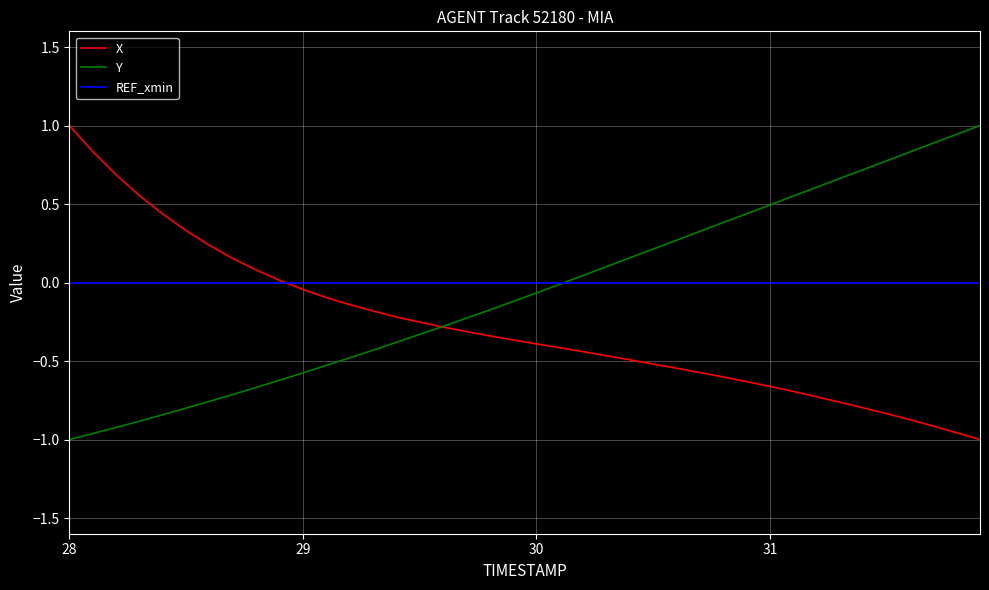

At how many categories does at least one series exceed 0?

28